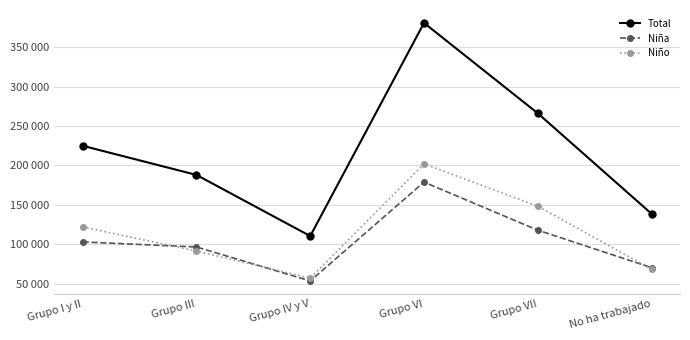

Where is Total nearest to the value 245590?

Grupo VII